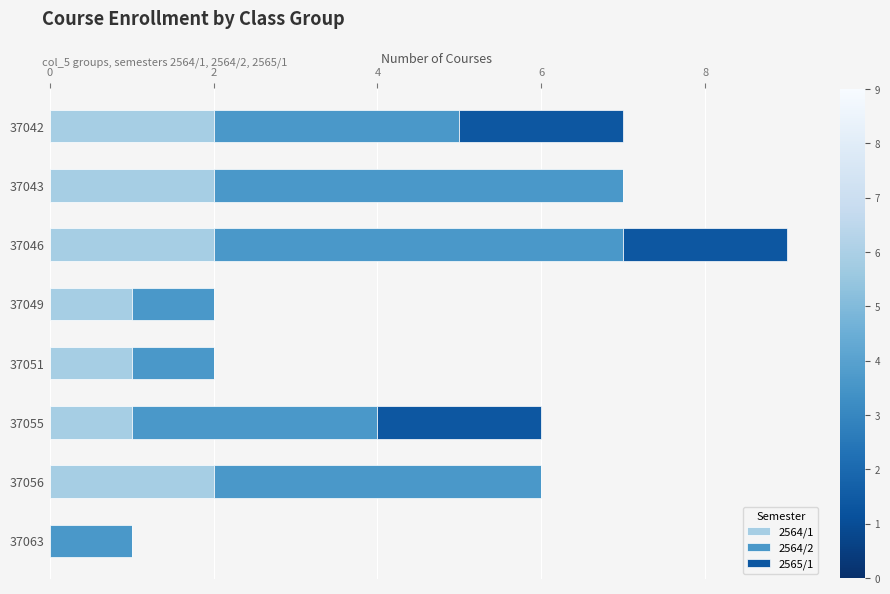

True or false: 2564/1 has a value of 0 at 37063.

True